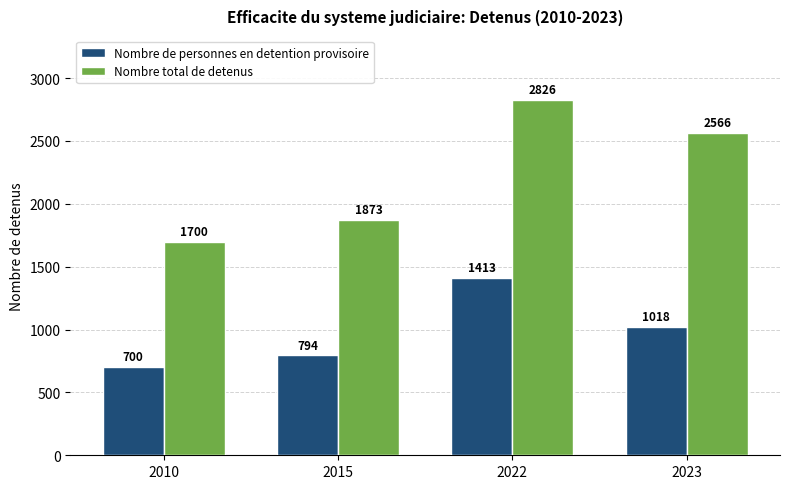

What is the difference between the second highest and second lowest values in the Nombre de personnes en detention provisoire series?

224